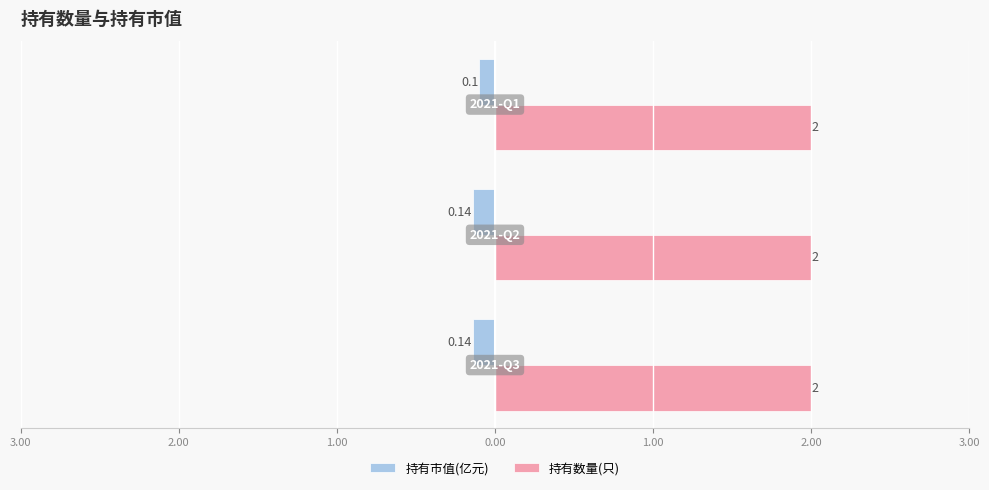

What are all the series names shown in the legend?

持有市值(亿元), 持有数量(只)